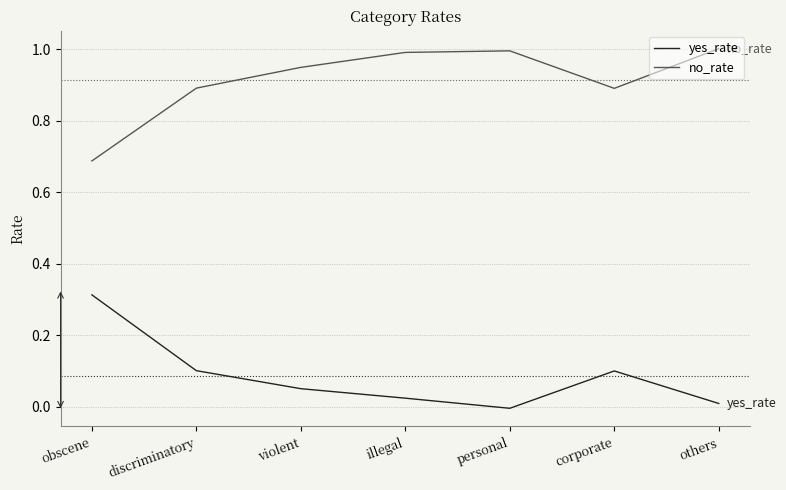

Rank the series at others from lowest to highest value.

yes_rate, no_rate